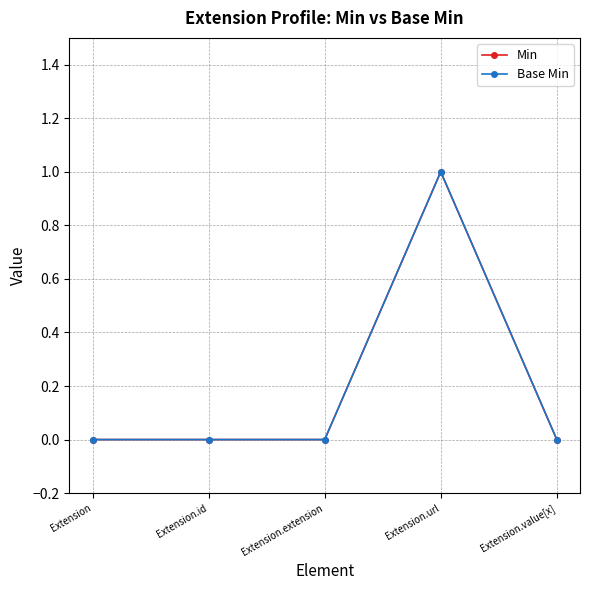

What is the difference between the maximum and second lowest values in the Base Min series?

1